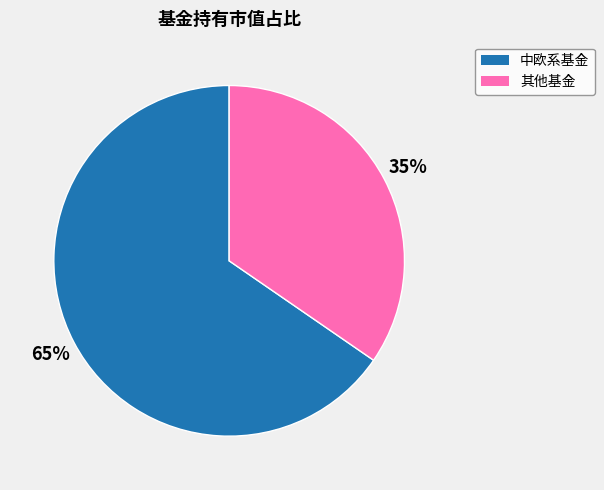

Does any single category account for the majority?

Yes